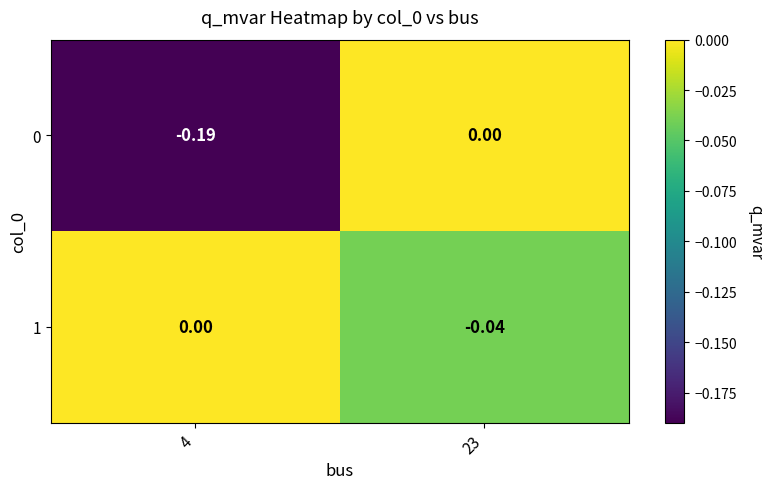

Is the value of 0 at 4 greater than the value of 1 at 4?

No